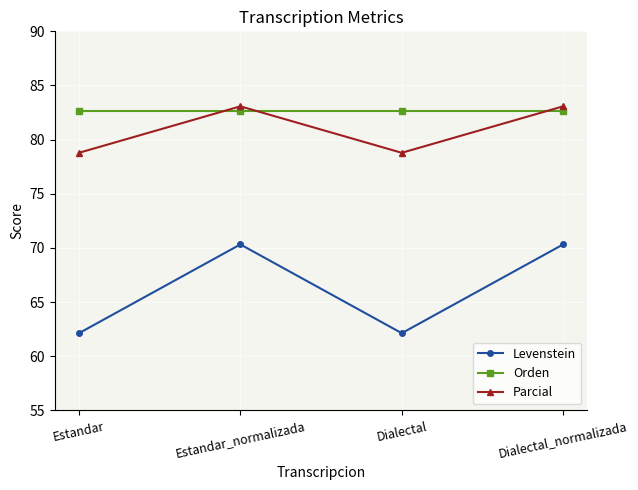

What is the maximum value for Orden?

82.7